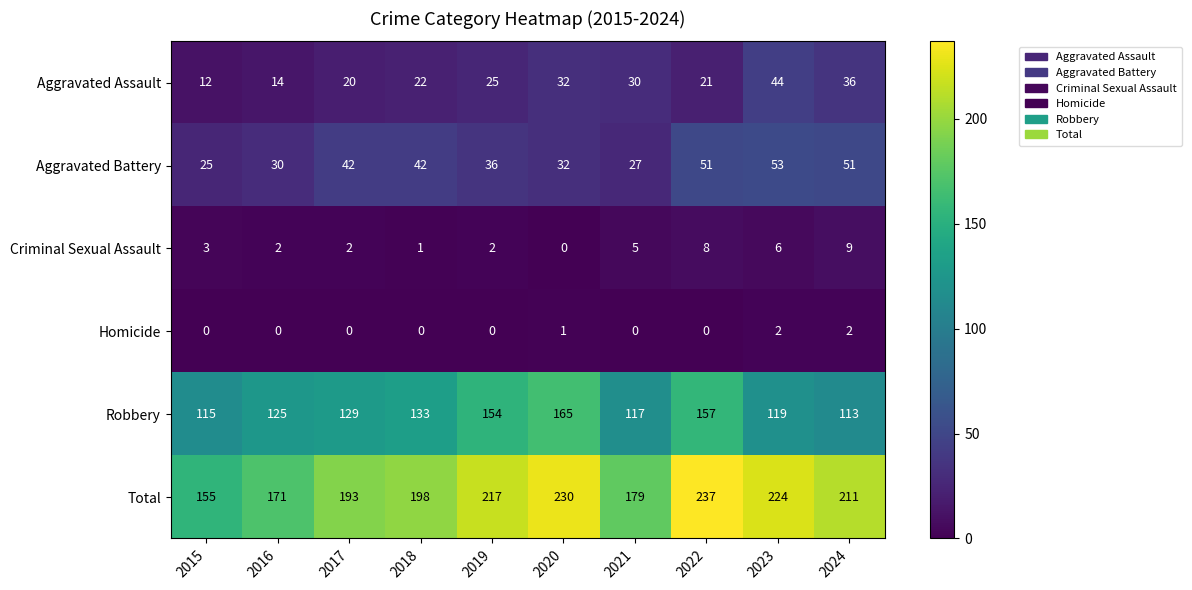

What is the difference between the highest and lowest values at 2020?

230